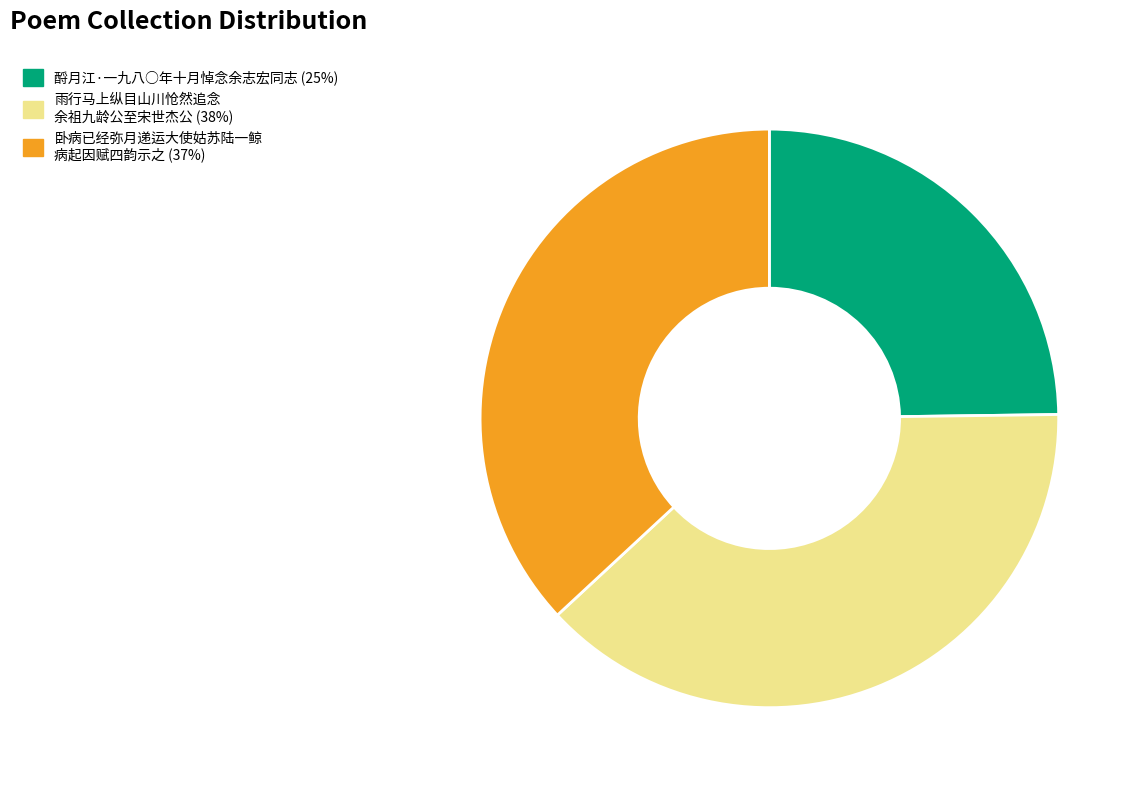

How many segments does this pie chart have?

3